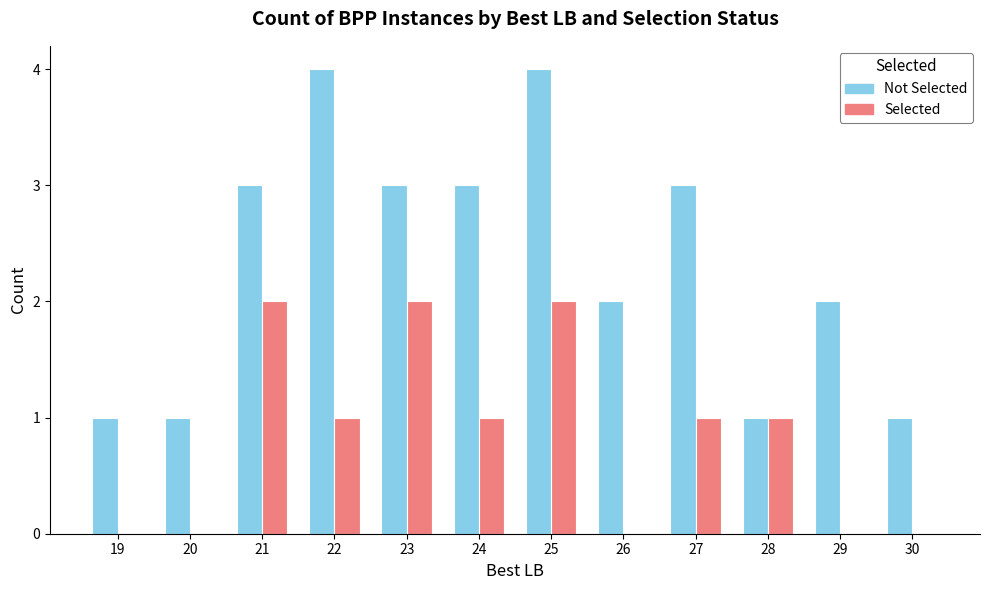

Is it true that Selected equals 0 at 24?

False